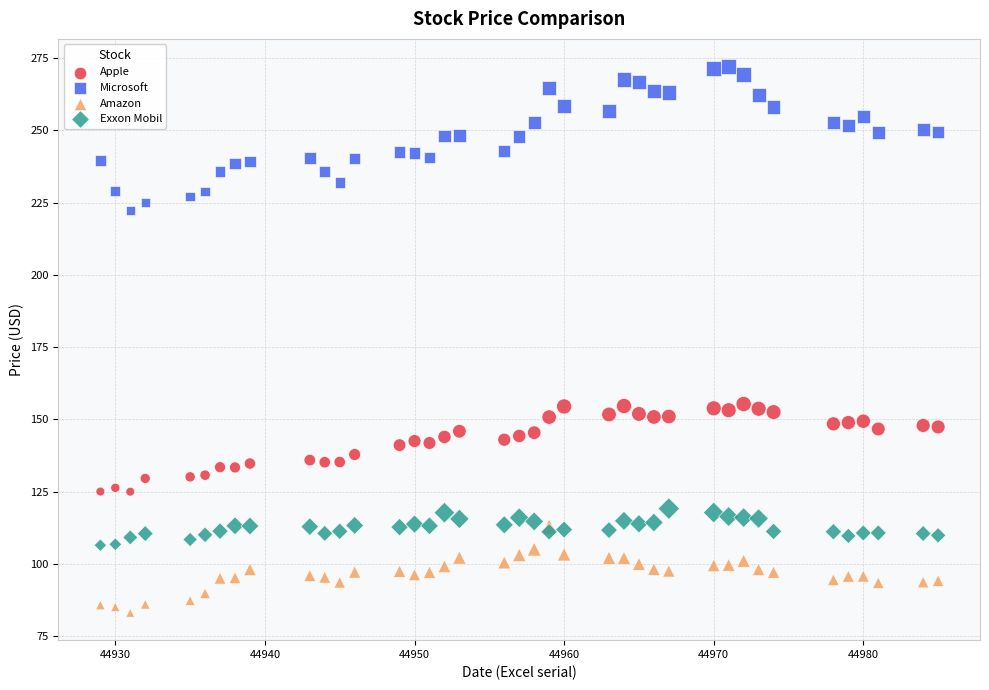

What are all the series names shown in the legend?

Apple, Microsoft, Amazon, Exxon Mobil